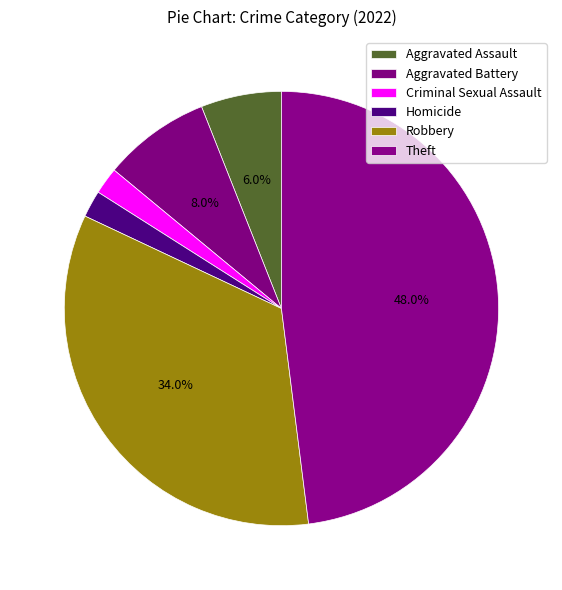

How many segments does this pie chart have?

6